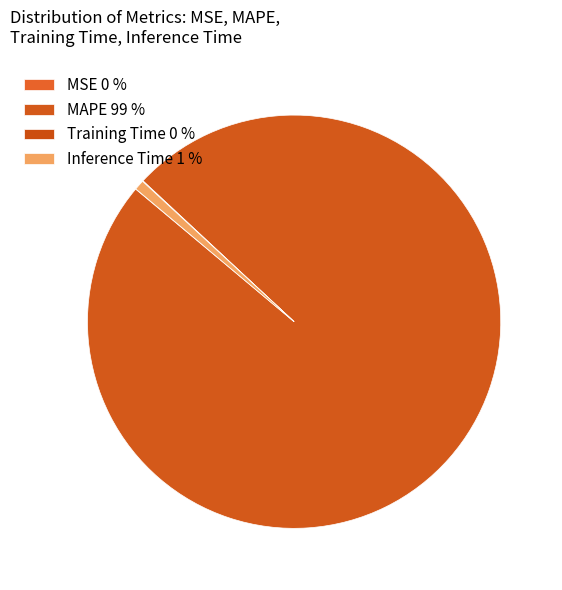

Which has a higher value, MSE or Training Time?

Training Time